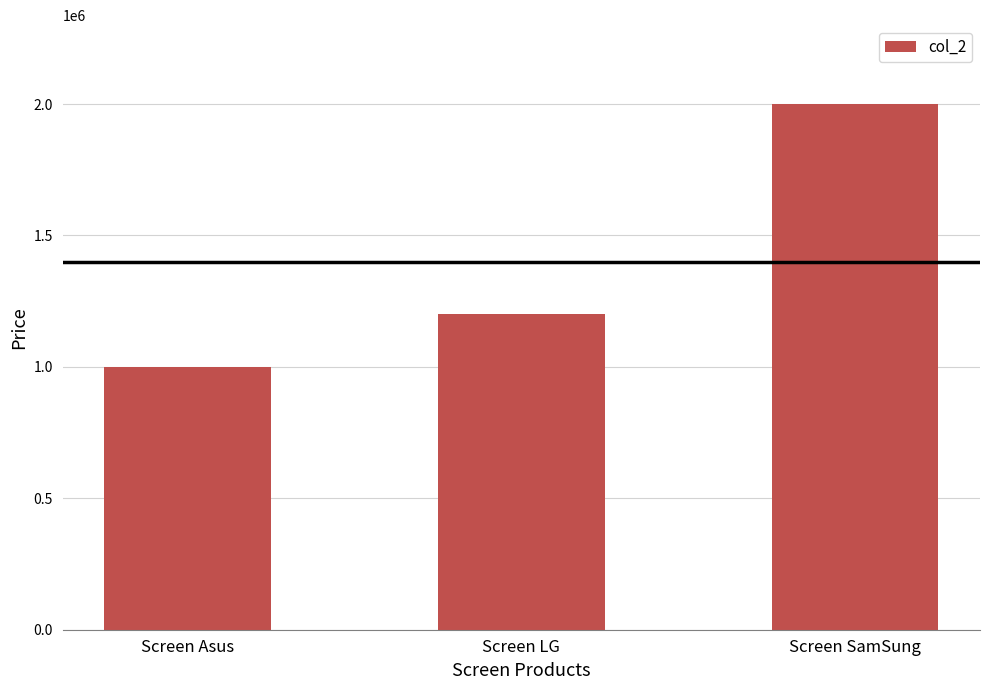

Count the number of data series in this chart.

1